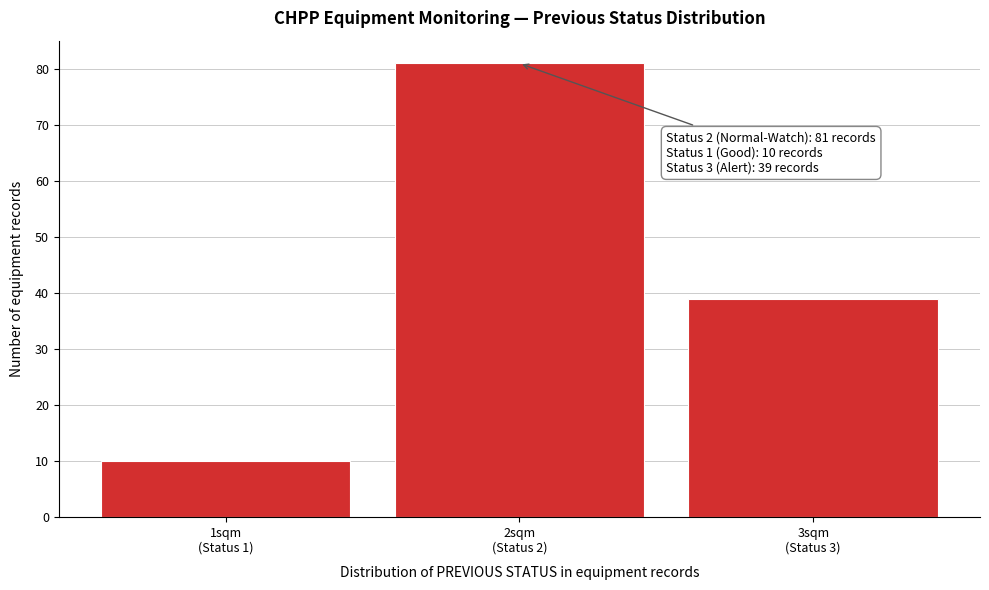

Reading left to right, what are all the values shown in this chart?

10	81	39